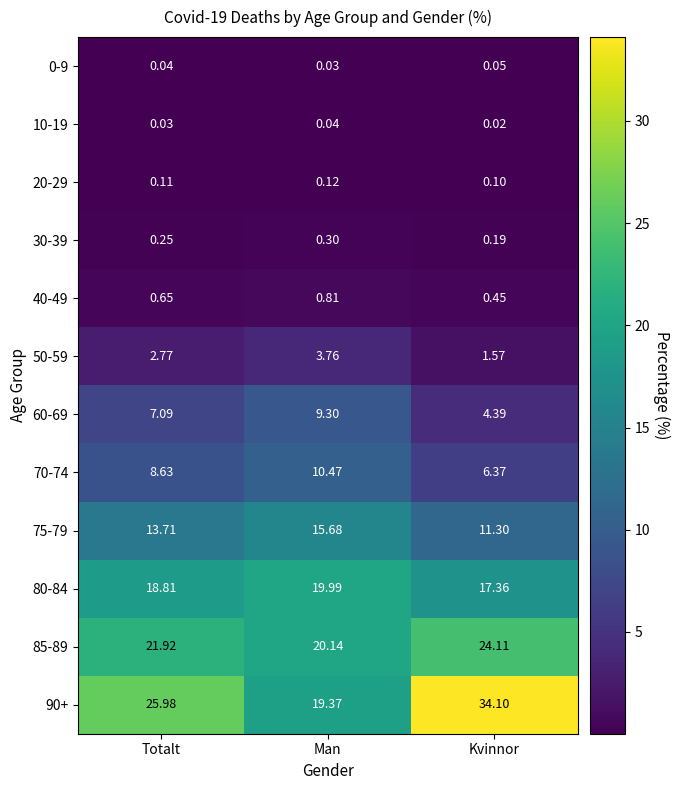

Rank the categories by 90+ value from lowest to highest.

Man, Totalt, Kvinnor